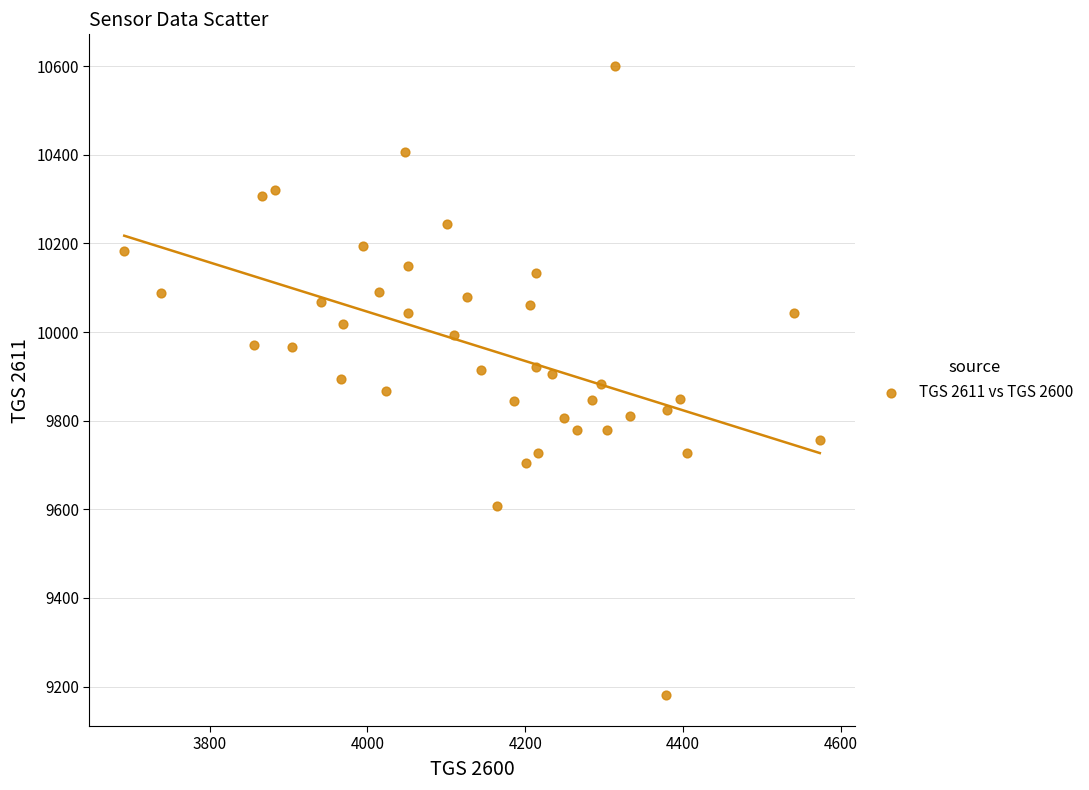

What is the range of X values (max minus min)?

881